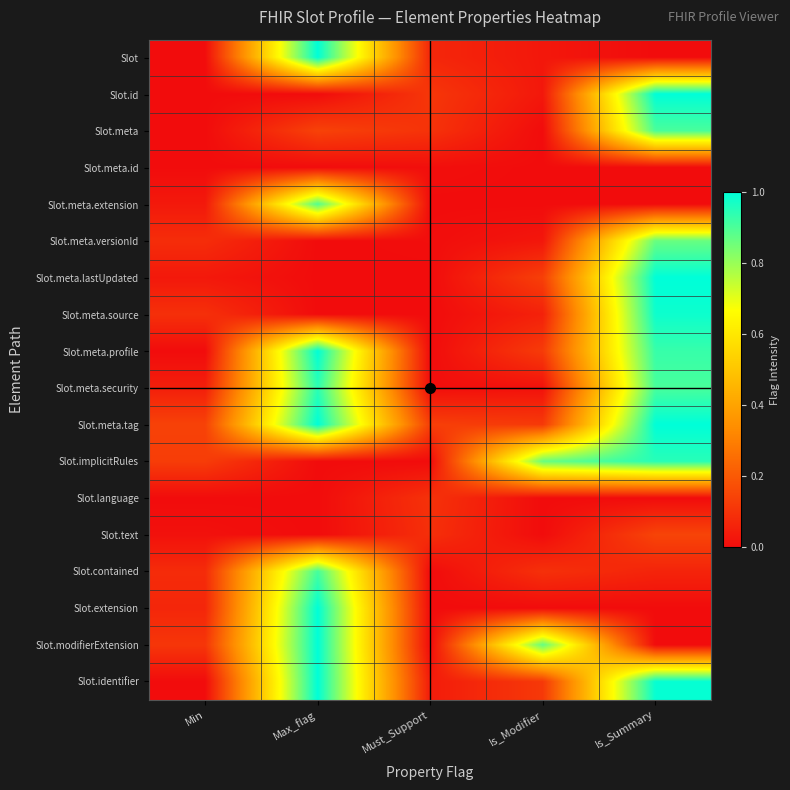

Reading left to right, extract all data points from this chart.

Slot: Min=0.0	Max_flag=1.0	Must_Support=0.1	Is_Modifier=0.0	Is_Summary=0.0
Slot.id: Min=0.0	Max_flag=0.0	Must_Support=0.1	Is_Modifier=0.0	Is_Summary=1.0
Slot.meta: Min=0.0	Max_flag=0.1	Must_Support=0.1	Is_Modifier=0.0	Is_Summary=0.9
Slot.meta.id: Min=0.0	Max_flag=0.0	Must_Support=0.0	Is_Modifier=0.0	Is_Summary=0.0
Slot.meta.extension: Min=0.0	Max_flag=0.9	Must_Support=0.0	Is_Modifier=0.0	Is_Summary=0.0
Slot.meta.versionId: Min=0.1	Max_flag=0.0	Must_Support=0.0	Is_Modifier=0.0	Is_Summary=0.9
Slot.meta.lastUpdated: Min=0.0	Max_flag=0.0	Must_Support=0.0	Is_Modifier=0.1	Is_Summary=1.0
Slot.meta.source: Min=0.1	Max_flag=0.0	Must_Support=0.0	Is_Modifier=0.1	Is_Summary=1.0
Slot.meta.profile: Min=0.0	Max_flag=1.0	Must_Support=0.0	Is_Modifier=0.1	Is_Summary=0.9
Slot.meta.security: Min=0.0	Max_flag=0.9	Must_Support=0.0	Is_Modifier=0.0	Is_Summary=0.9
Slot.meta.tag: Min=0.1	Max_flag=1.0	Must_Support=0.1	Is_Modifier=0.1	Is_Summary=1.0
Slot.implicitRules: Min=0.1	Max_flag=0.0	Must_Support=0.0	Is_Modifier=0.9	Is_Summary=0.9
Slot.language: Min=0.0	Max_flag=0.0	Must_Support=0.1	Is_Modifier=0.0	Is_Summary=0.0
Slot.text: Min=0.0	Max_flag=0.0	Must_Support=0.1	Is_Modifier=0.0	Is_Summary=0.1
Slot.contained: Min=0.1	Max_flag=0.9	Must_Support=0.0	Is_Modifier=0.1	Is_Summary=0.1
Slot.extension: Min=0.1	Max_flag=1.0	Must_Support=0.0	Is_Modifier=0.0	Is_Summary=0.0
Slot.modifierExtension: Min=0.1	Max_flag=1.0	Must_Support=0.0	Is_Modifier=0.9	Is_Summary=0.0
Slot.identifier: Min=0.0	Max_flag=1.0	Must_Support=0.0	Is_Modifier=0.1	Is_Summary=1.0